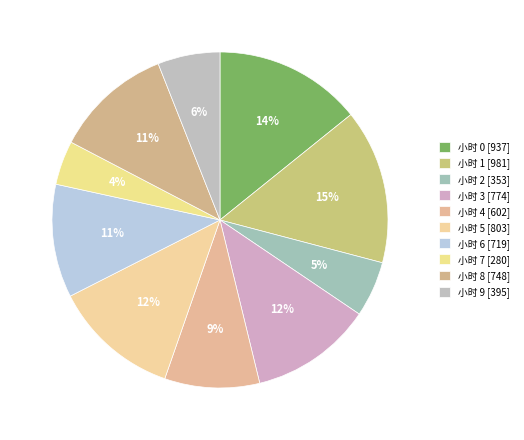

Rank the categories by value from highest to lowest.

1, 0, 5, 3, 8, 6, 4, 9, 2, 7